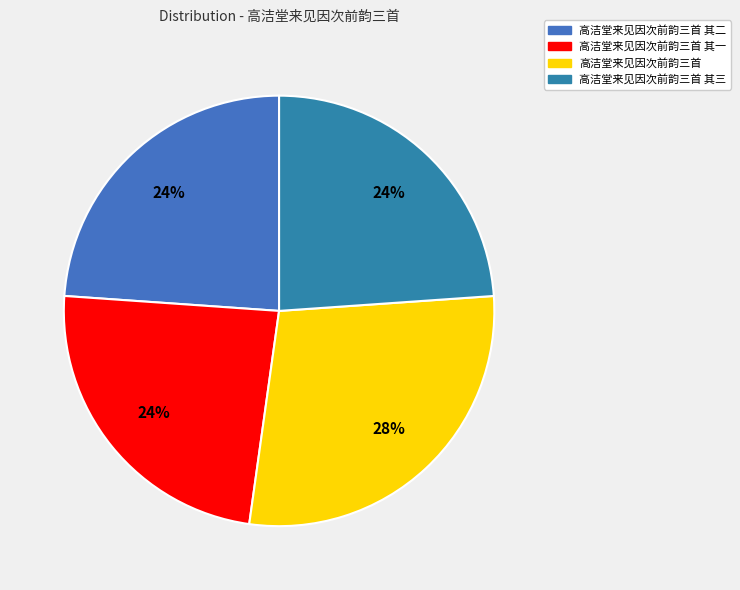

Rank the categories by value from lowest to highest.

高洁堂来见因次前韵三首 其三, 高洁堂来见因次前韵三首 其二, 高洁堂来见因次前韵三首 其一, 高洁堂来见因次前韵三首